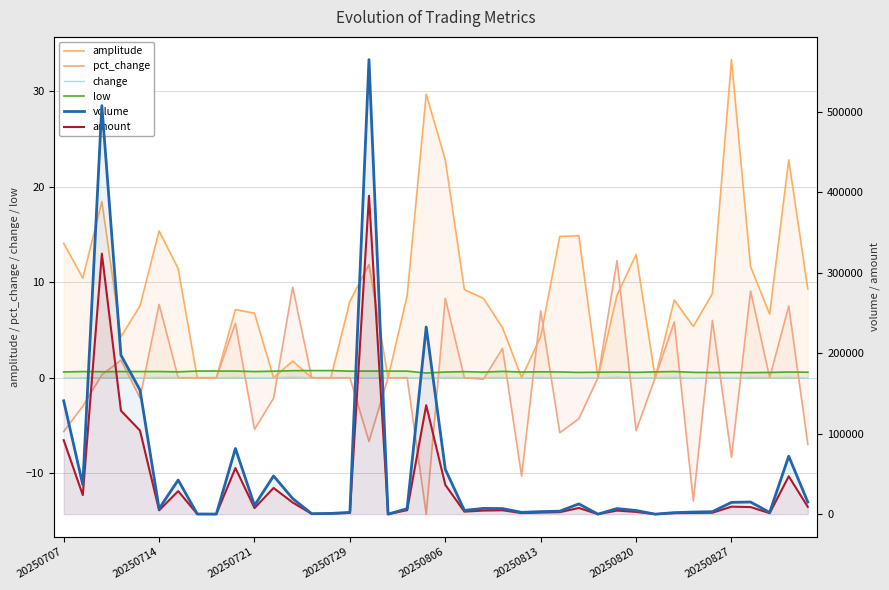

At which label does volume reach its peak?

16